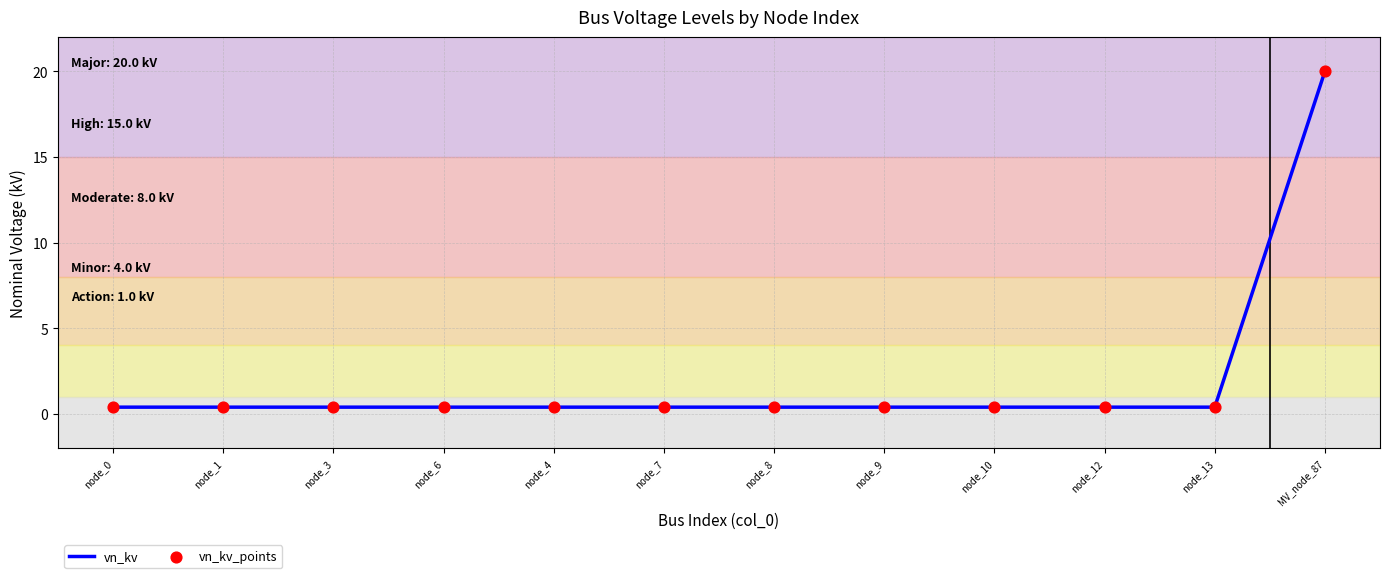

True or false: the data shows 0.4 at node_6.

True